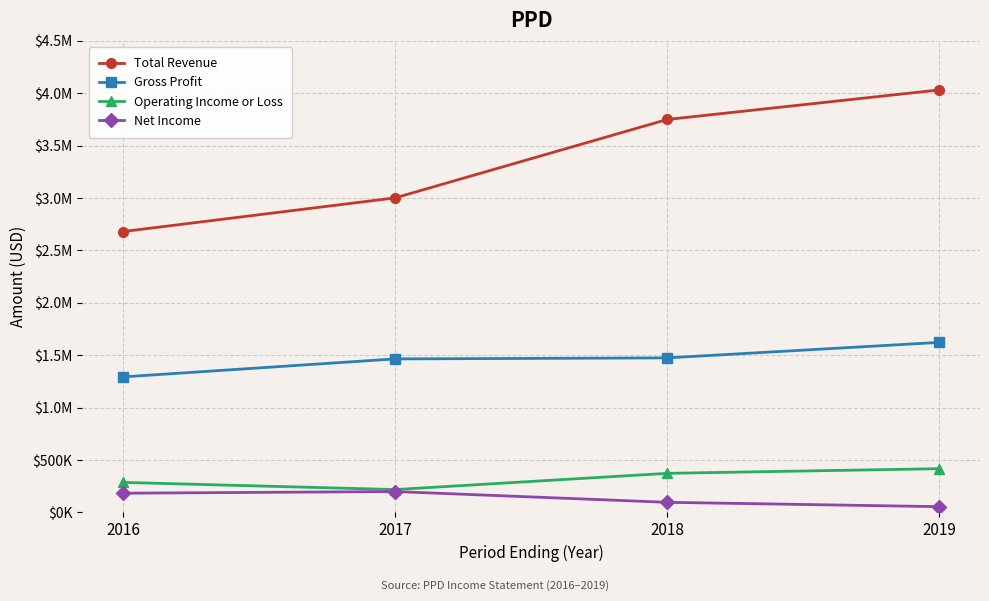

Reading left to right, list all the values displayed in this chart.

Total Revenue: 2679600	3001100	3749000	4031000
Gross Profit: 1292900	1464500	1474200	1622100
Operating Income or Loss: 286200	217900	372600	417200
Net Income: 183100	198900	96300	54700